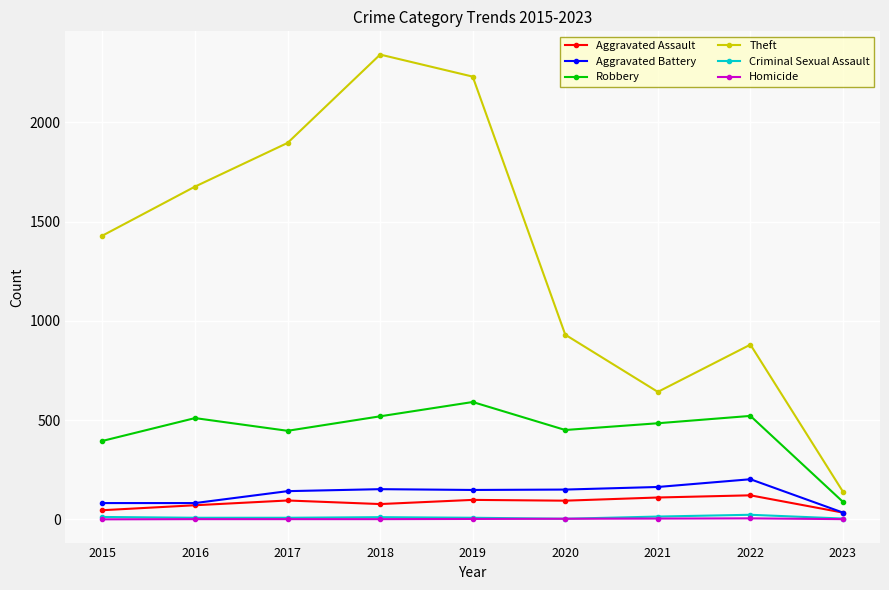

How many values in the Aggravated Assault series are below 94?

4